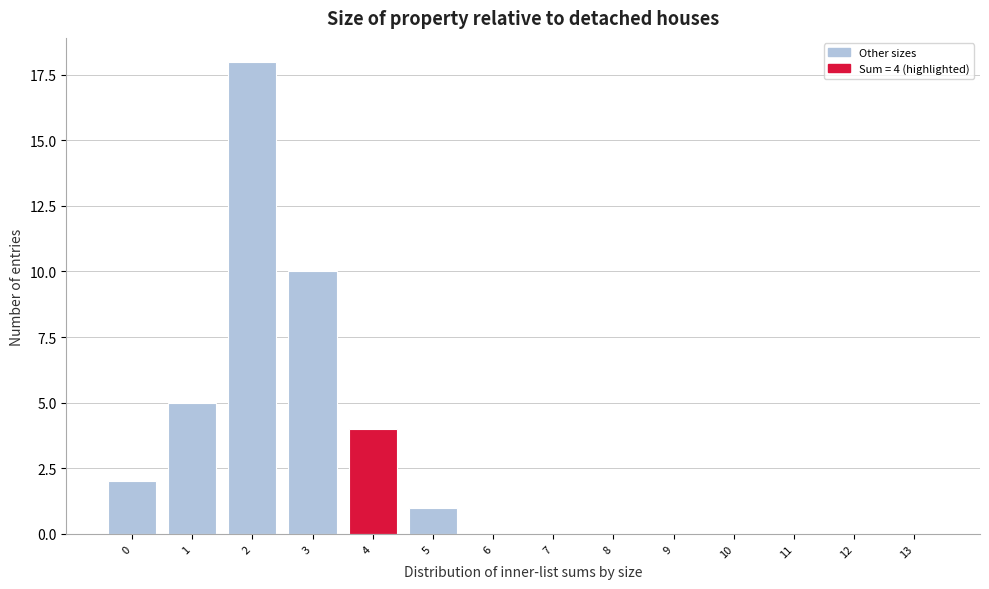

Reading left to right, transcribe all the data shown in this chart.

0=2	1=5	2=18	3=10	4=4	5=1	6=0	7=0	8=0	9=0	10=0	11=0	12=0	13=0